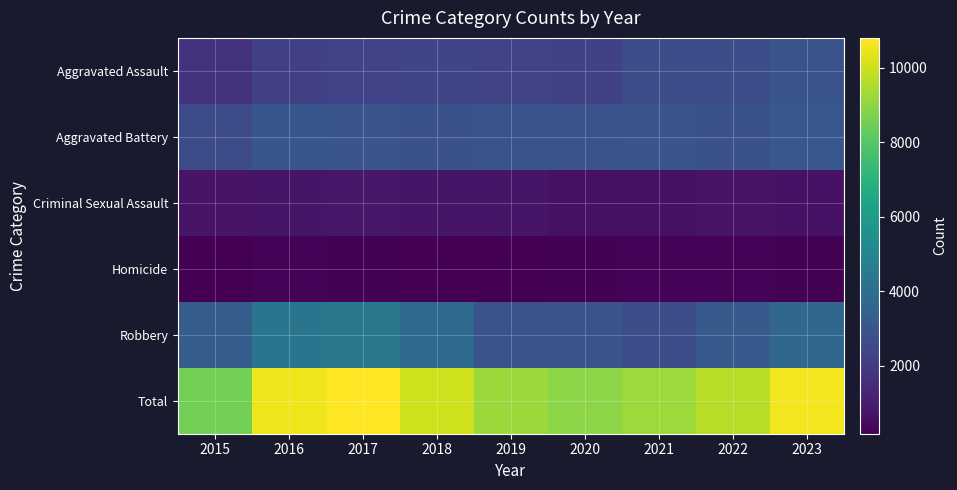

List the series in order of their peak value, highest first.

Total, Robbery, Aggravated Battery, Aggravated Assault, Criminal Sexual Assault, Homicide